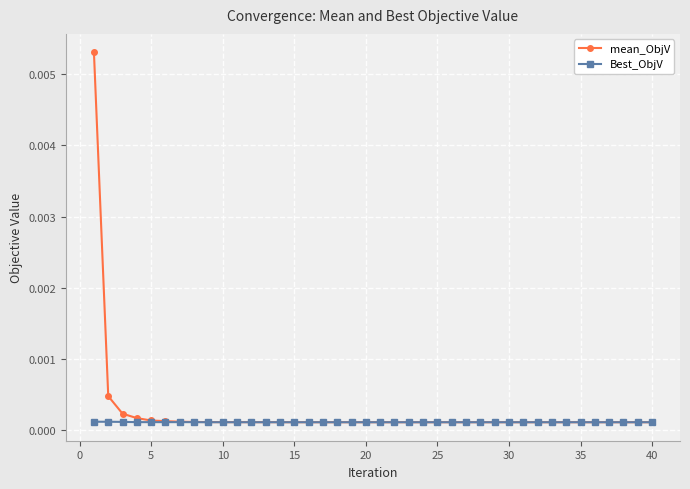

At how many categories does at least one series exceed 0?

40